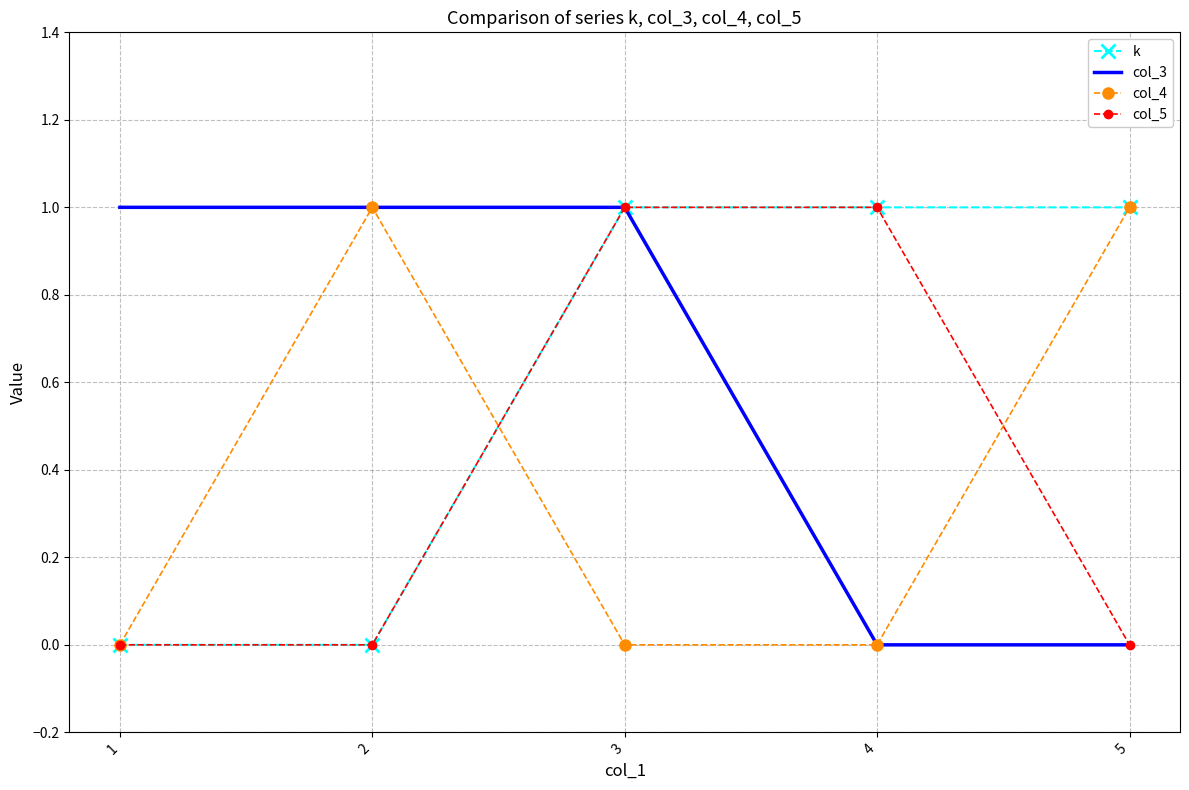

Which series changed the most between 3 and 4?

col_3